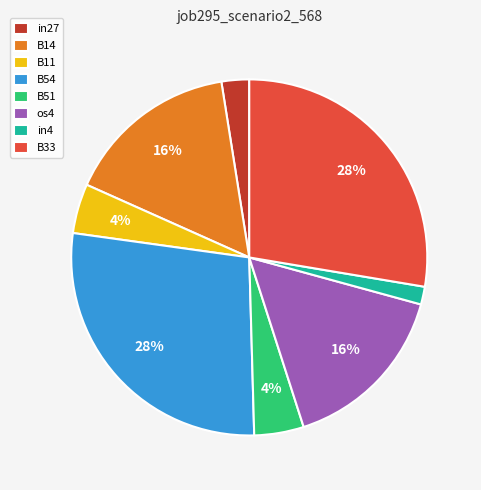

How many slices are in this pie chart?

8